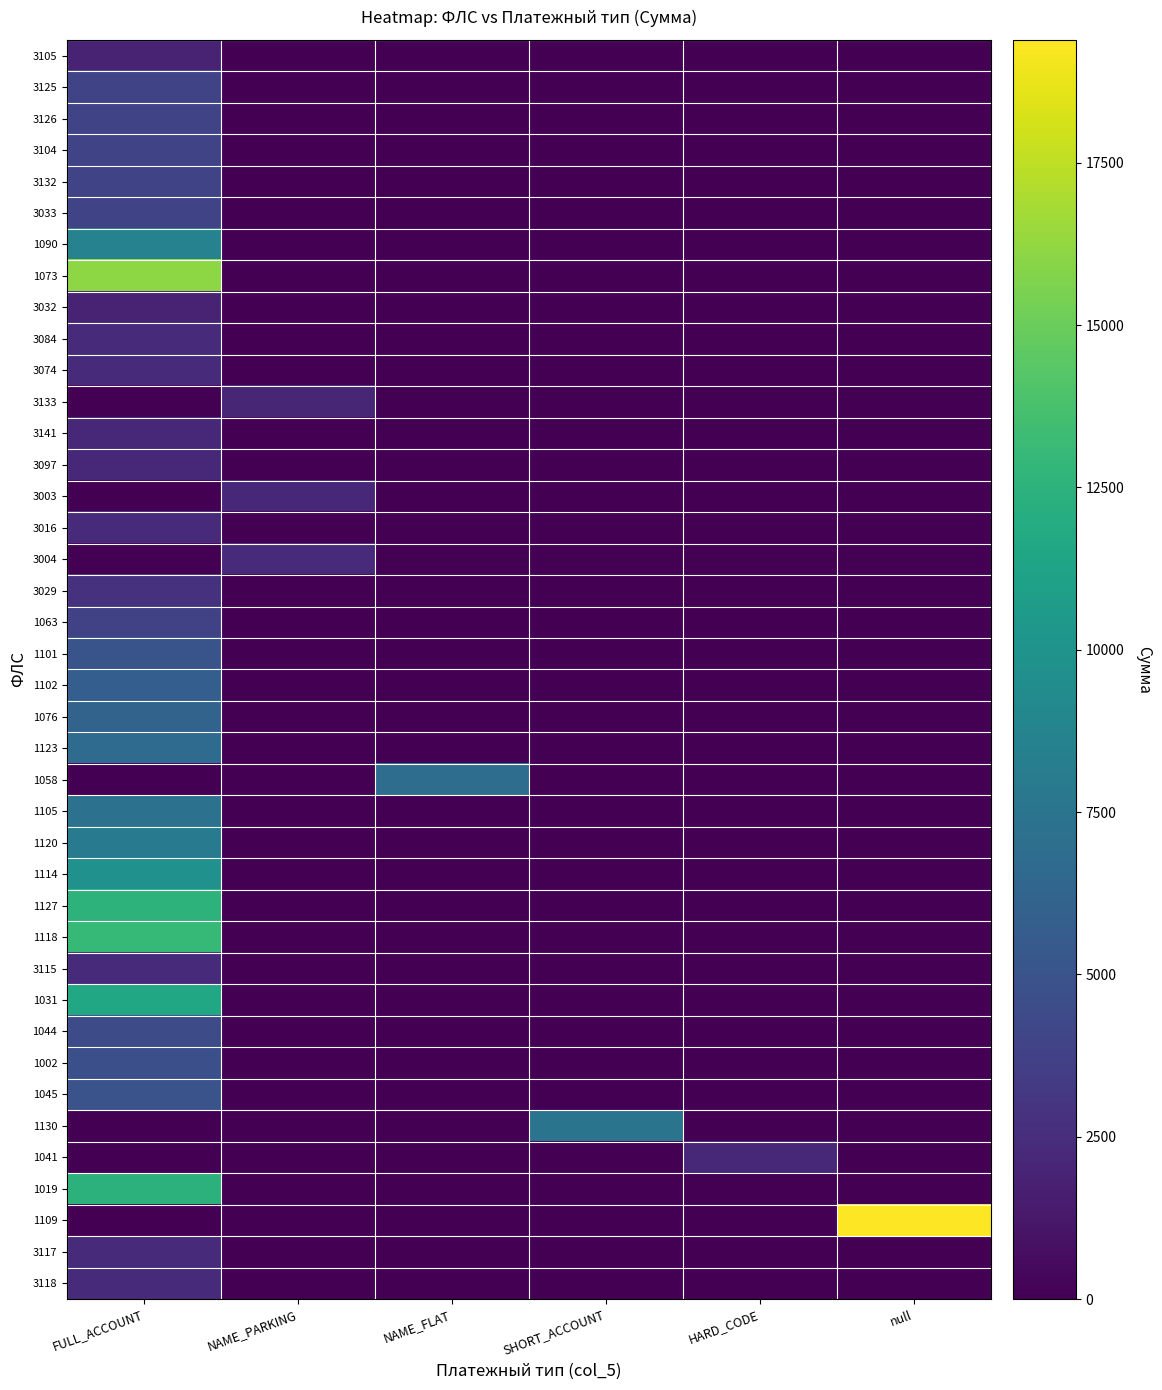

Between NAME_FLAT and FULL_ACCOUNT, which is larger?

FULL_ACCOUNT